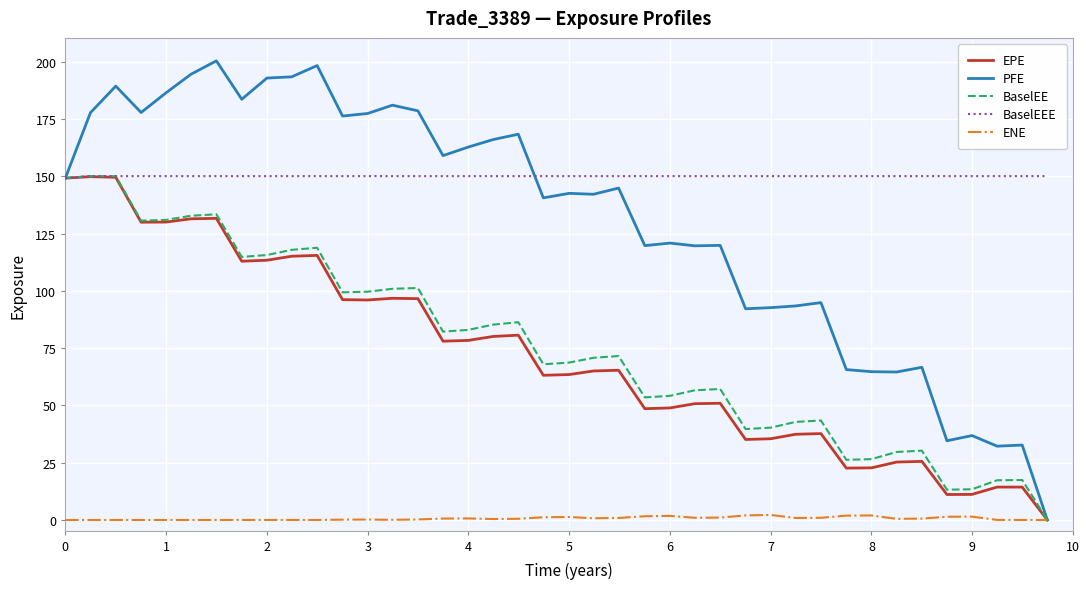

True or false: ENE has more than 1 points higher than both neighbors.

True